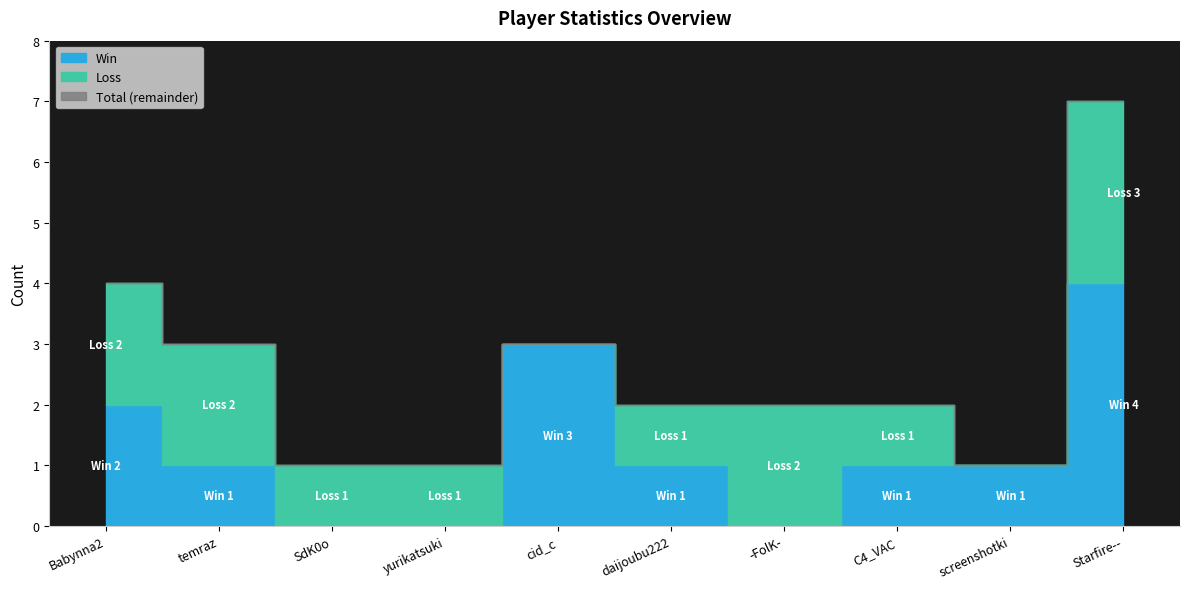

True or false: Total has more than 2 points higher than both neighbors.

False